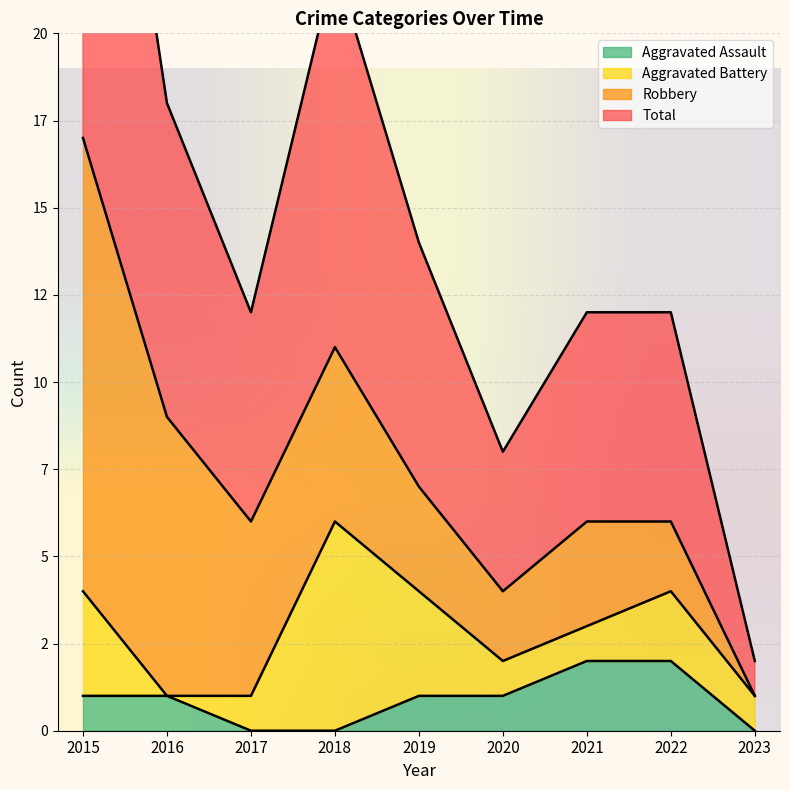

True or false: Total and Aggravated Assault cross at least once.

False